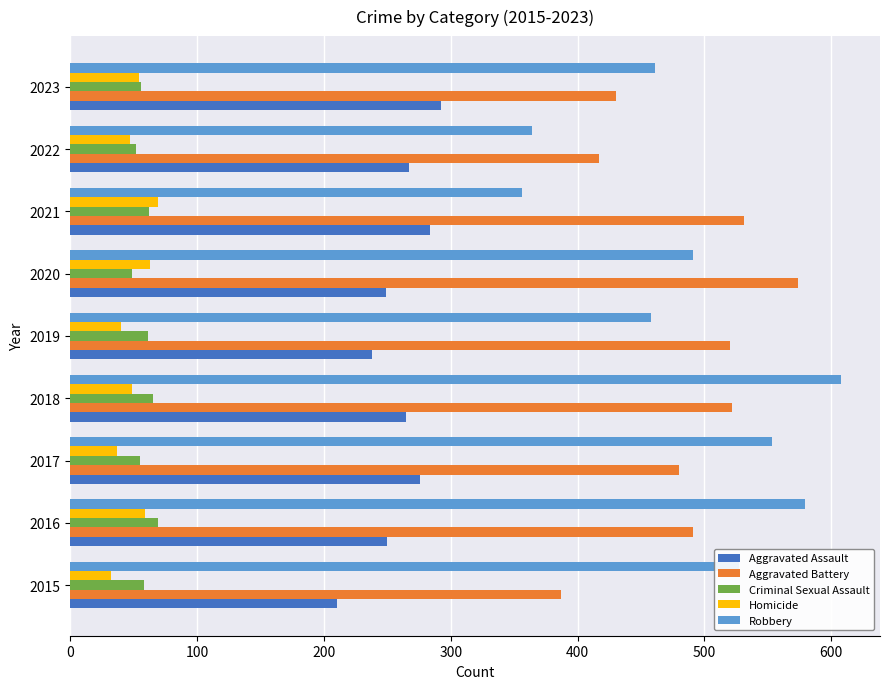

At which label does Robbery reach its minimum?

2021